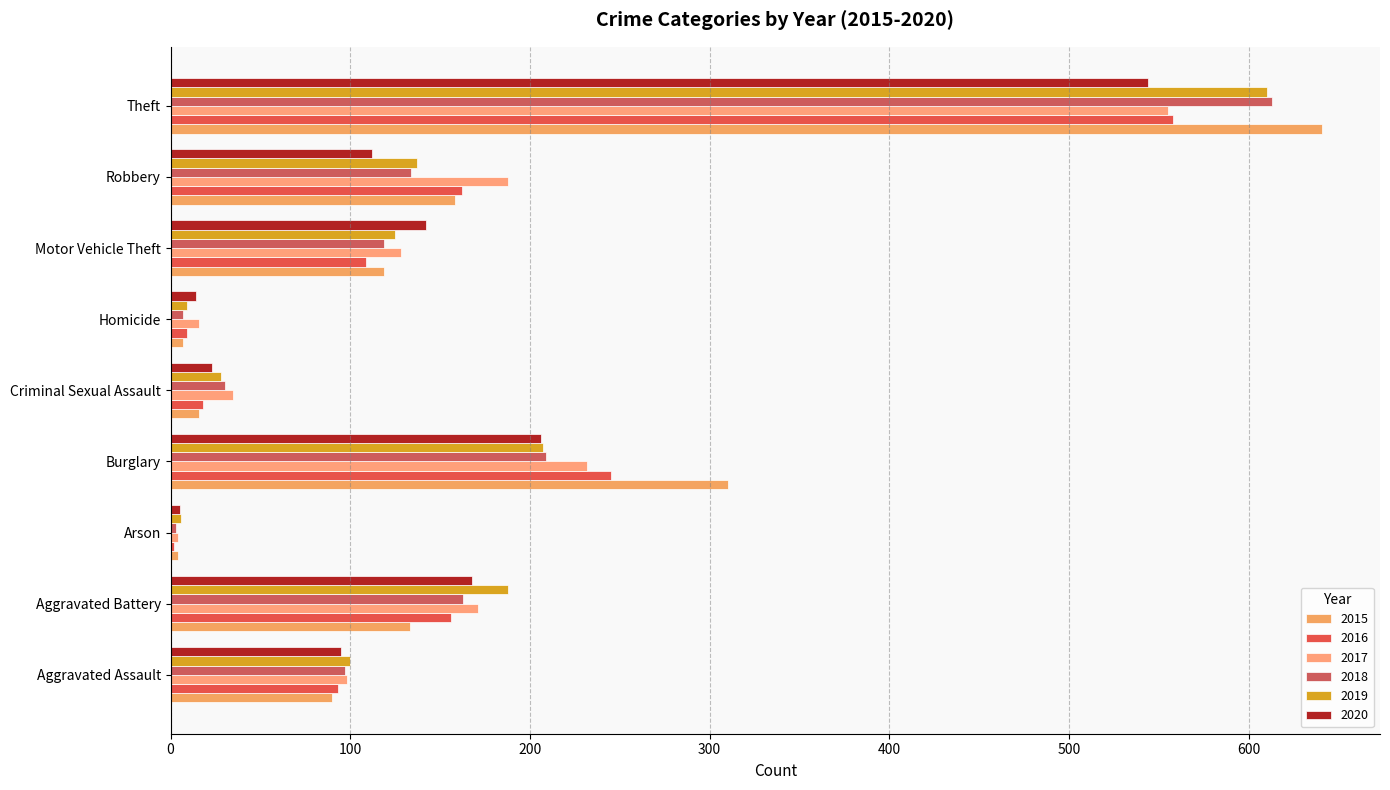

What is the sum of the 2016 values at Motor Vehicle Theft and Aggravated Assault?

202